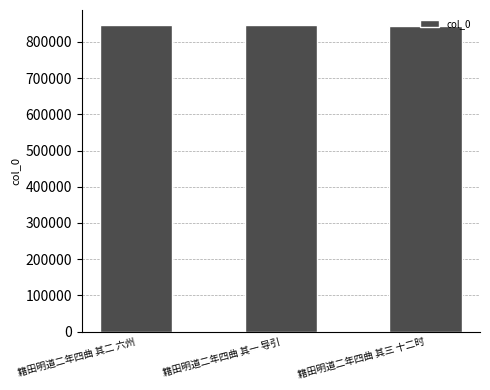

What is the approximate value at 籍田明道二年四曲 其二 六州, to the nearest 100?

845700